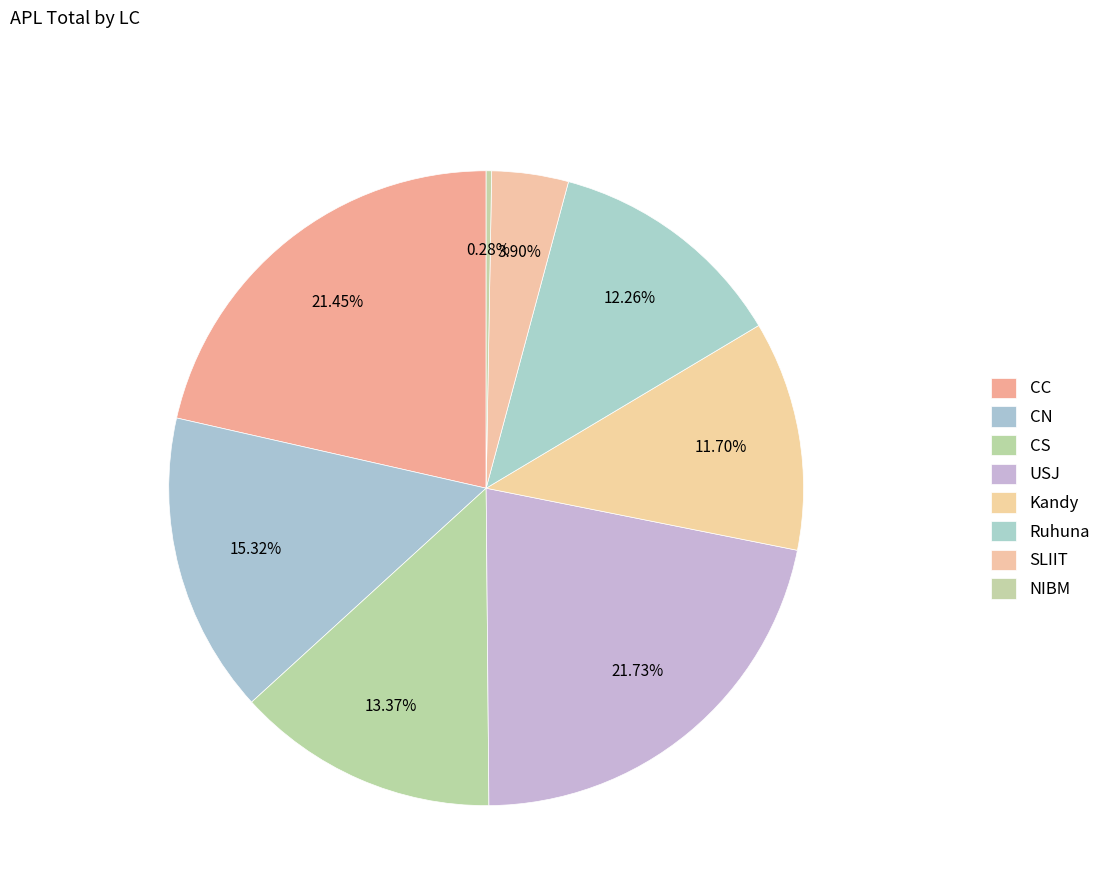

Count the number of slices in the pie.

8